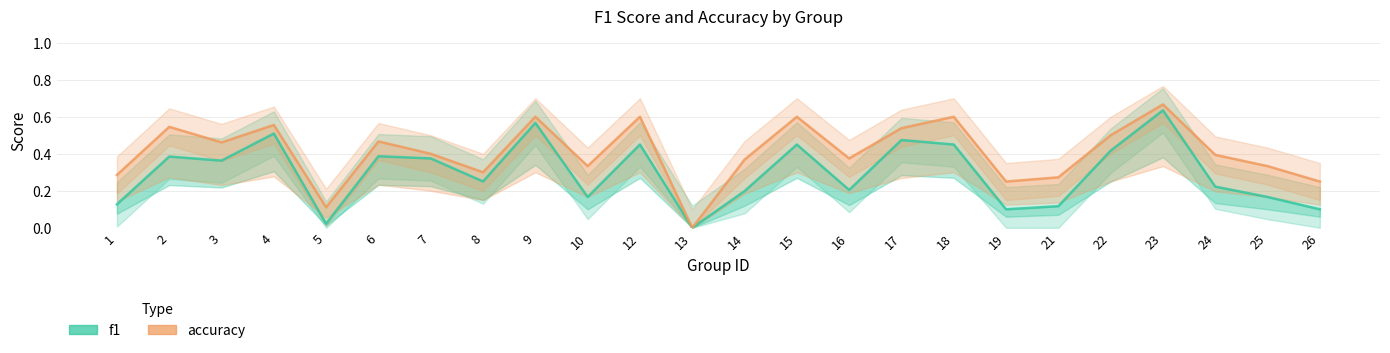

What is the value of the f1 point at the 9th from the left?

0.6